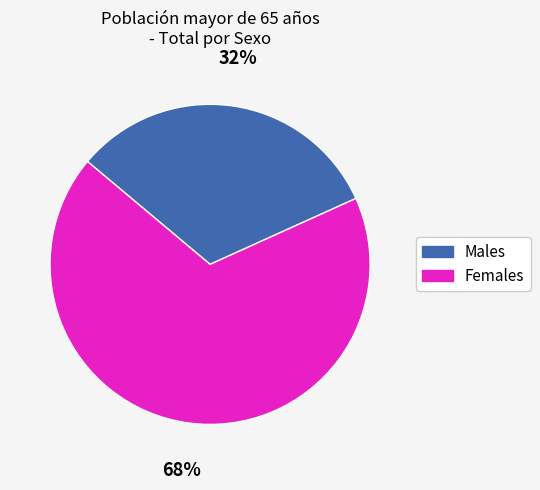

What is the largest slice in the pie chart?

Females